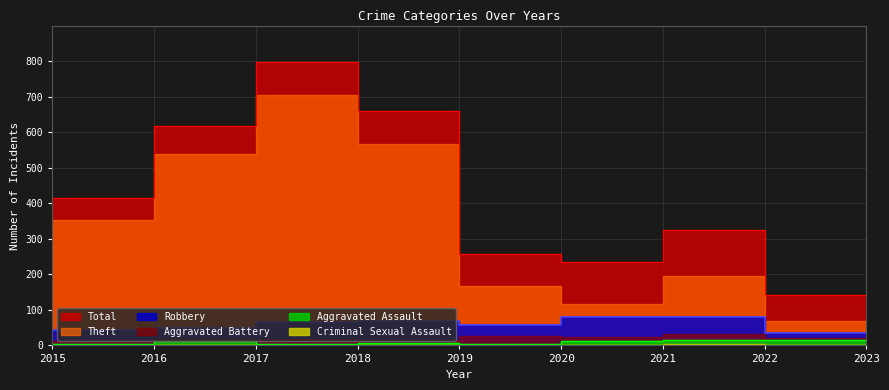

What is the value of the Aggravated Assault point at the 2nd from the left?

3